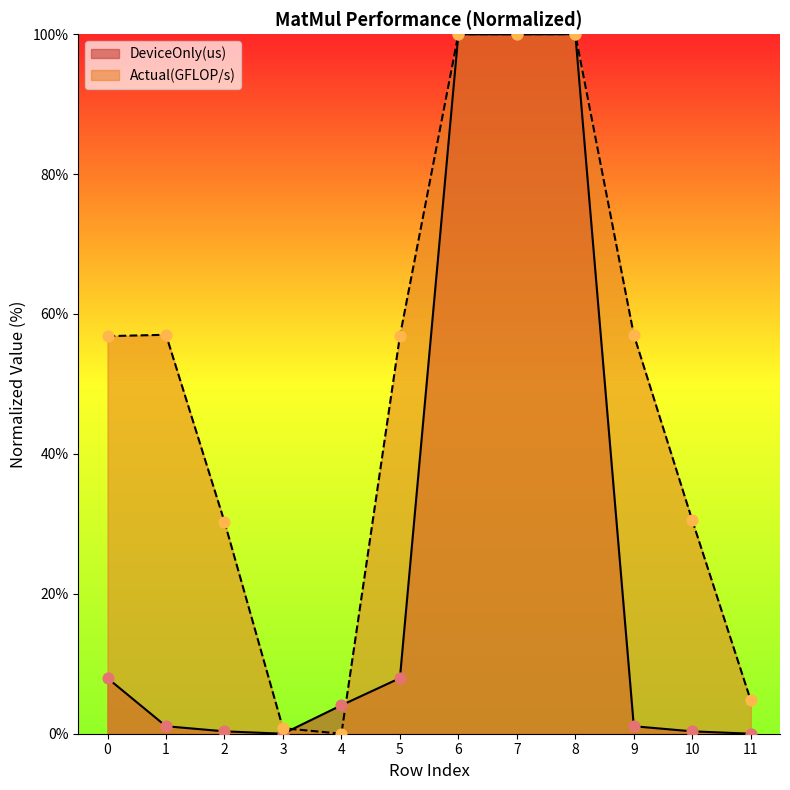

Which series contains the highest Y value?

DeviceOnly(us)